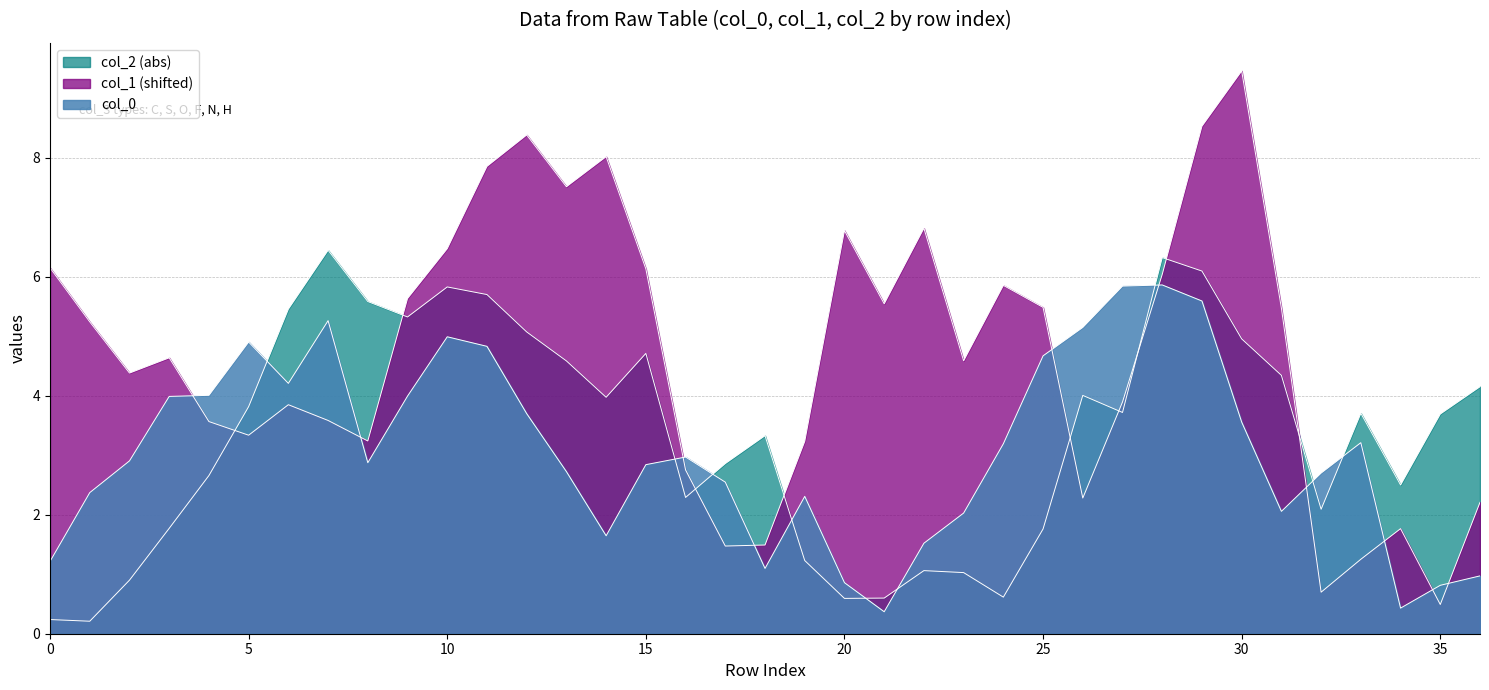

Which series ends up on top after the final intersection of col_2 and col_1?

col_2